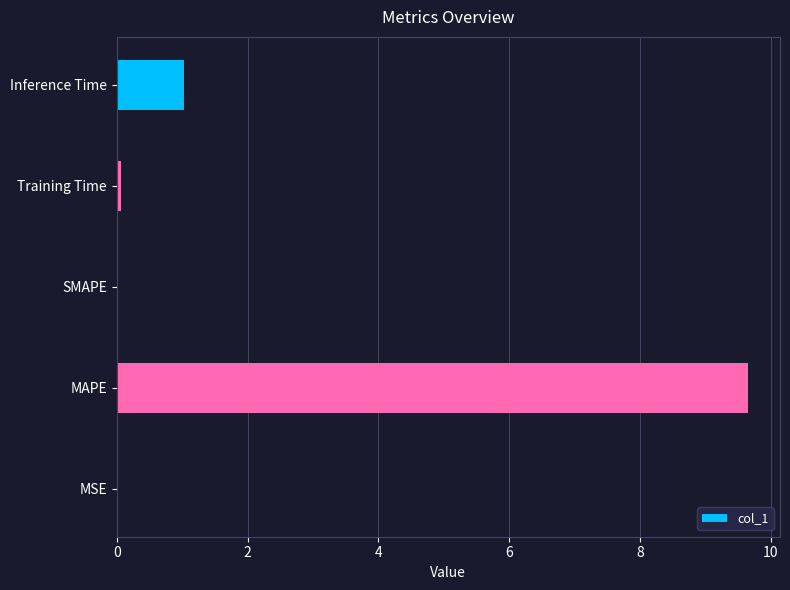

Where is the data nearest to the value 4?

Inference Time